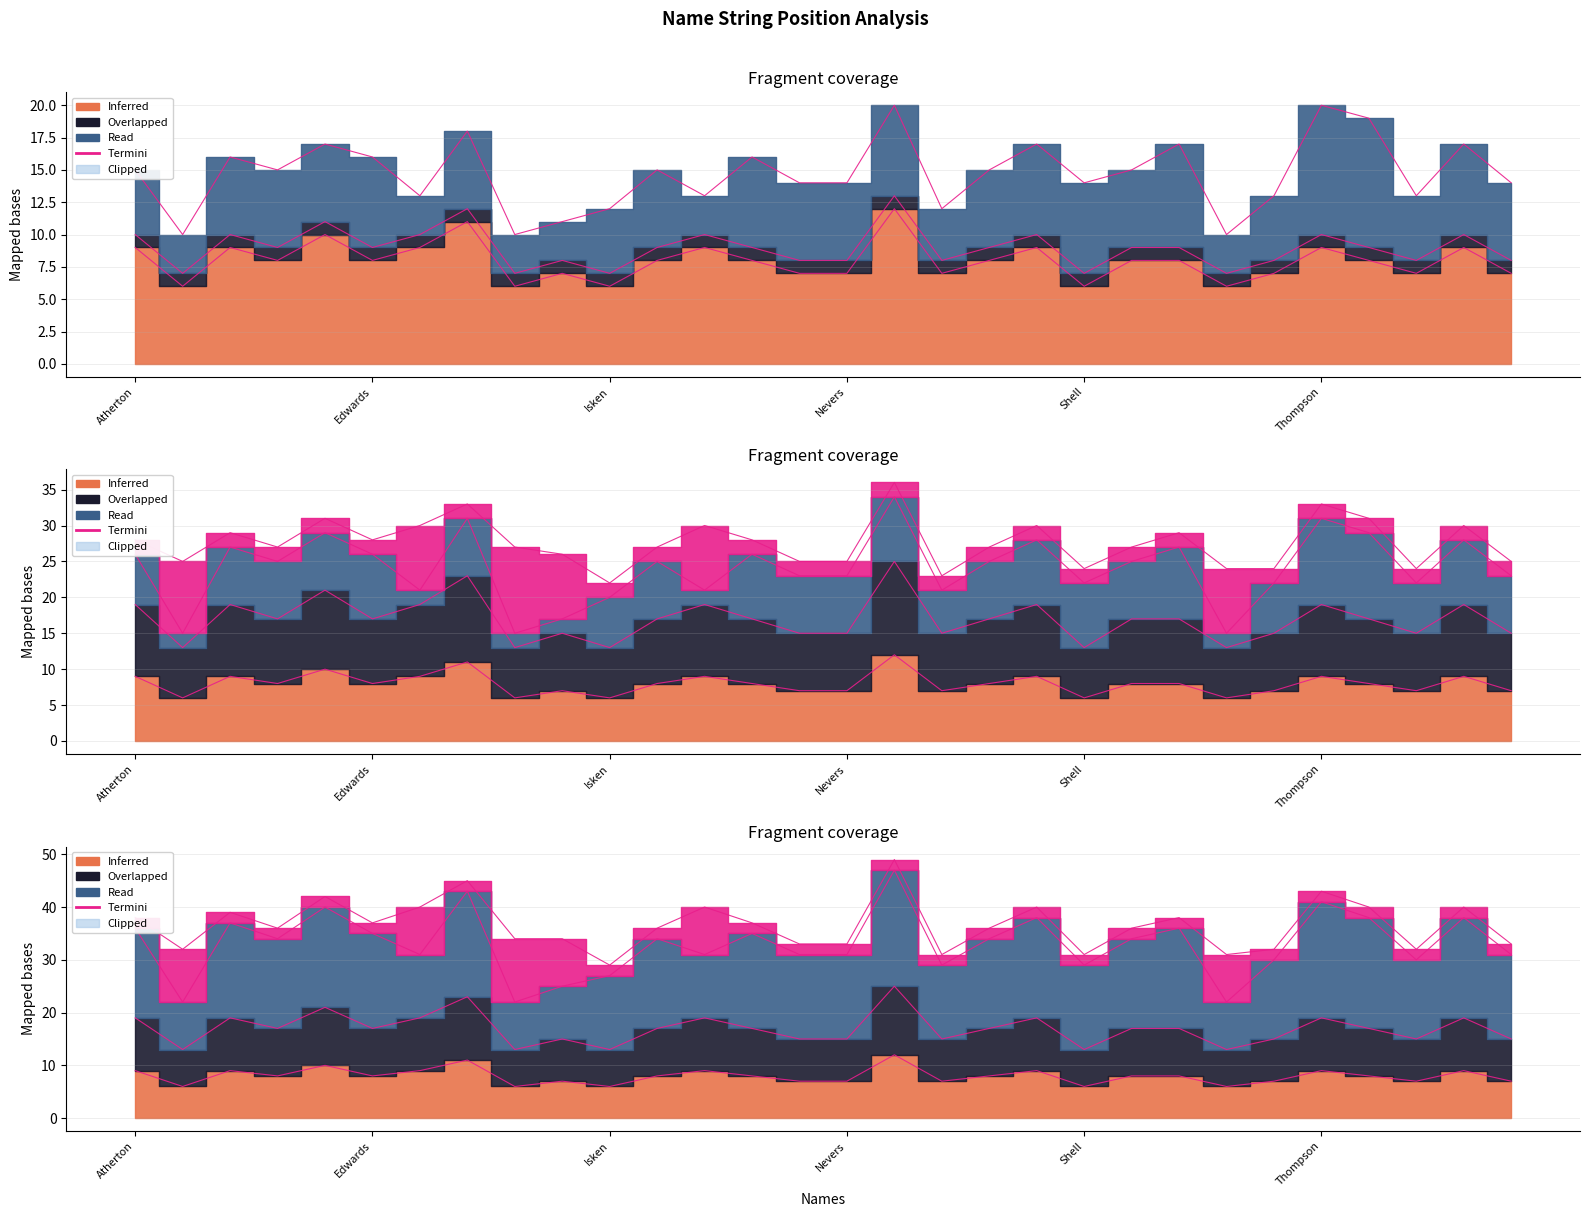

Which label corresponds to the largest value in the chart?

Oppenheimer